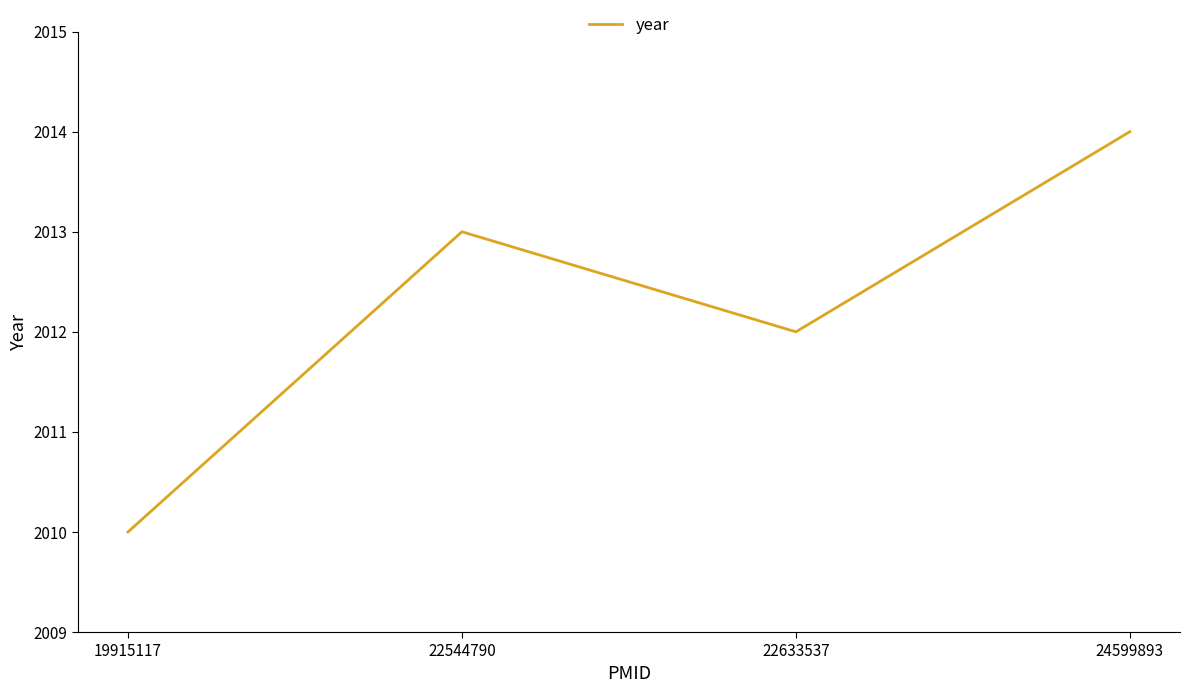

What is the maximum value shown in the chart?

2014